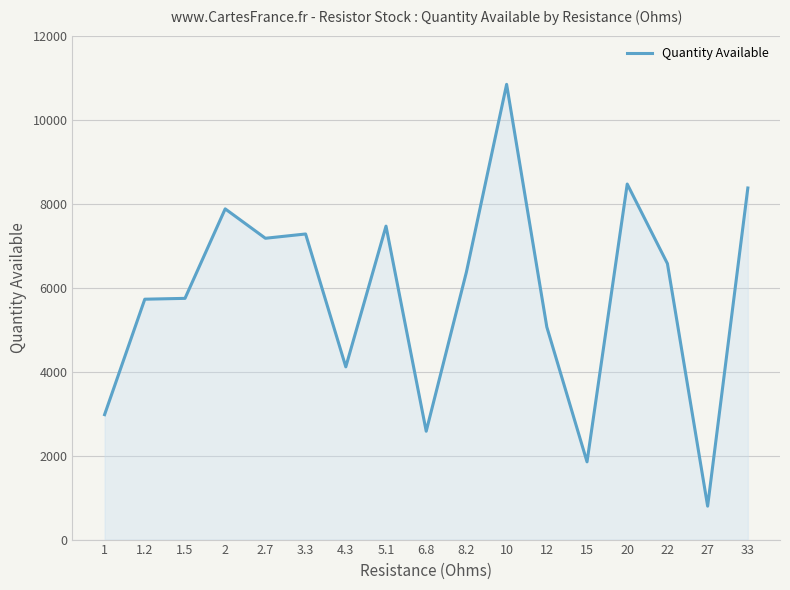

How many values are below 6371?

8